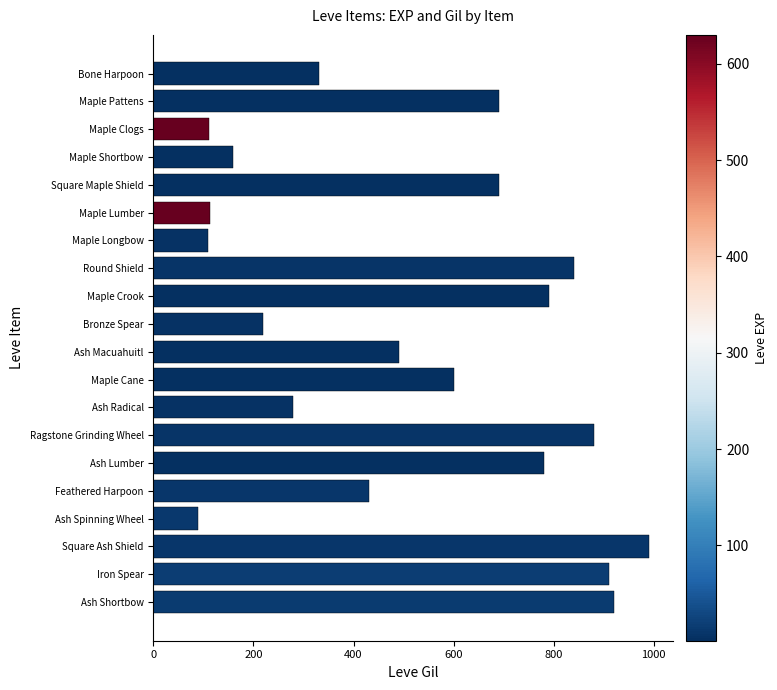

What is the label of the 9th bar from the top?

Maple Crook